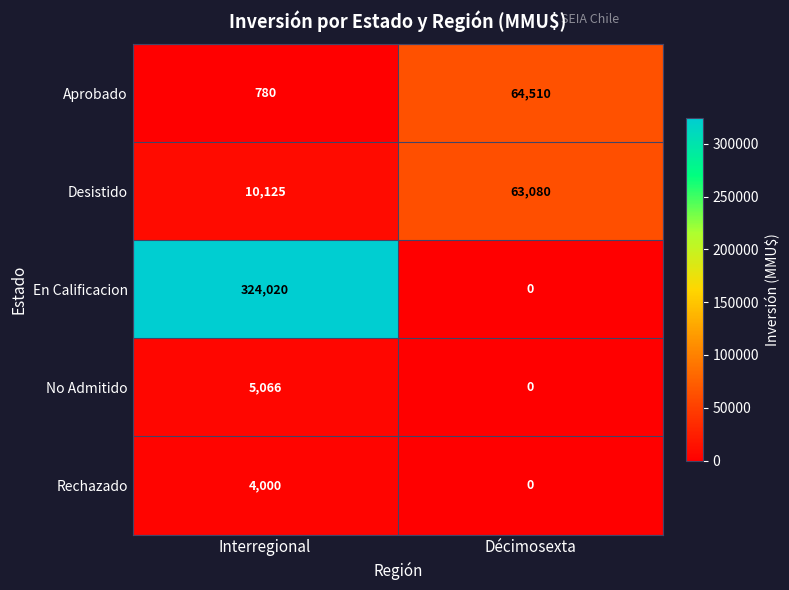

At which category is the sum across all series the highest?

Interregional